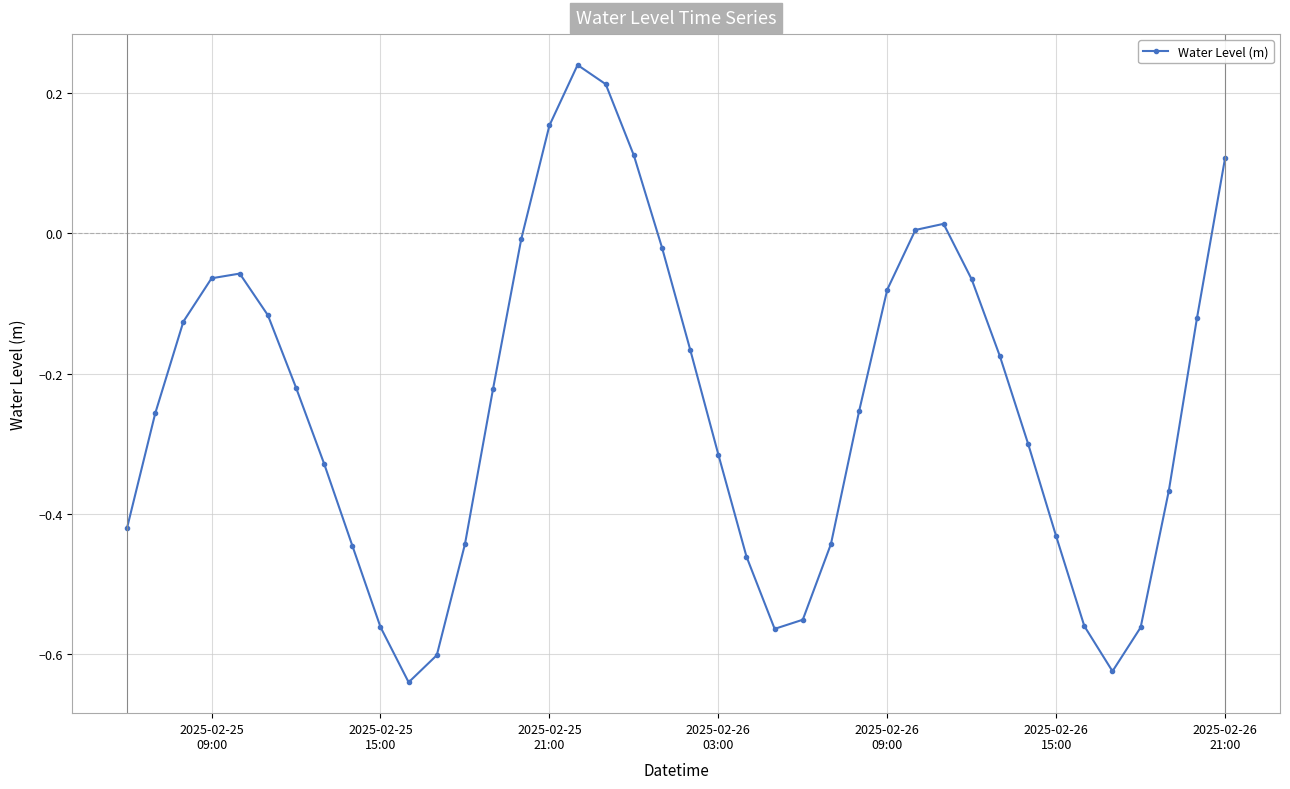

What is the sum of all values?

-9.7